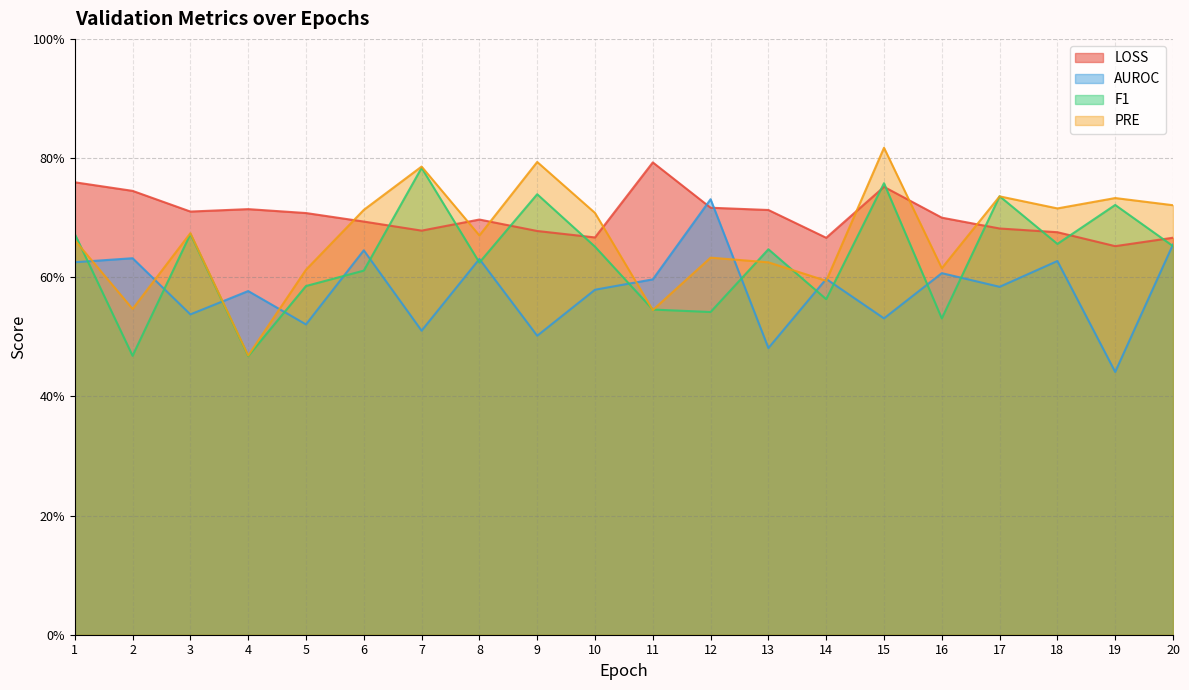

Does the chart display data point markers on the line(s)?

No